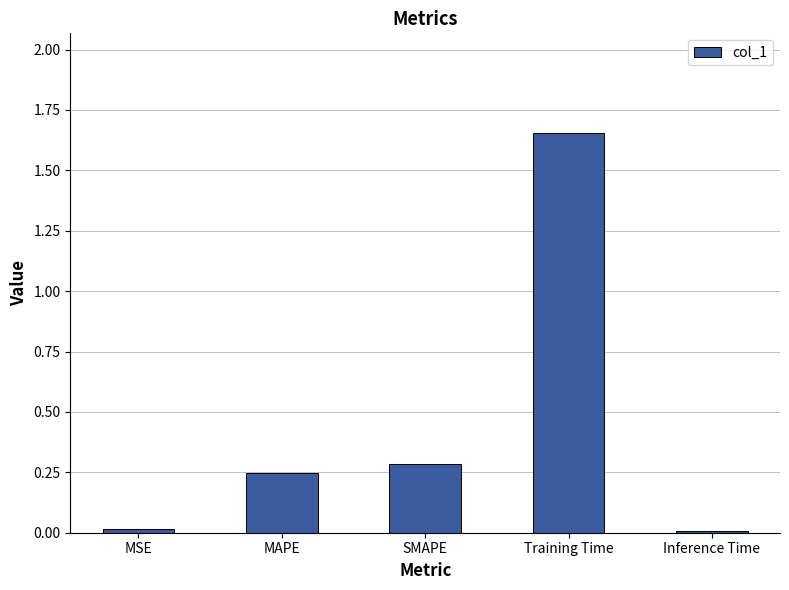

Which category has the highest value across all series?

Training Time